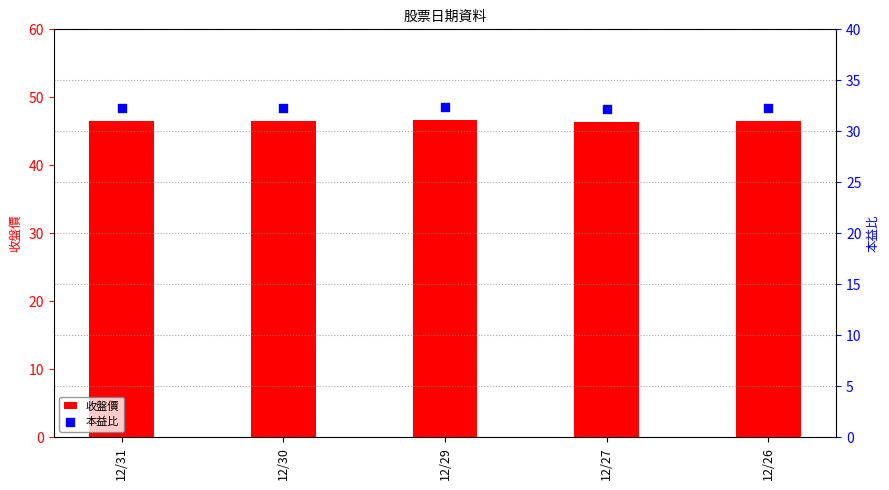

Which series has the largest Y range (max minus min)?

收盤價